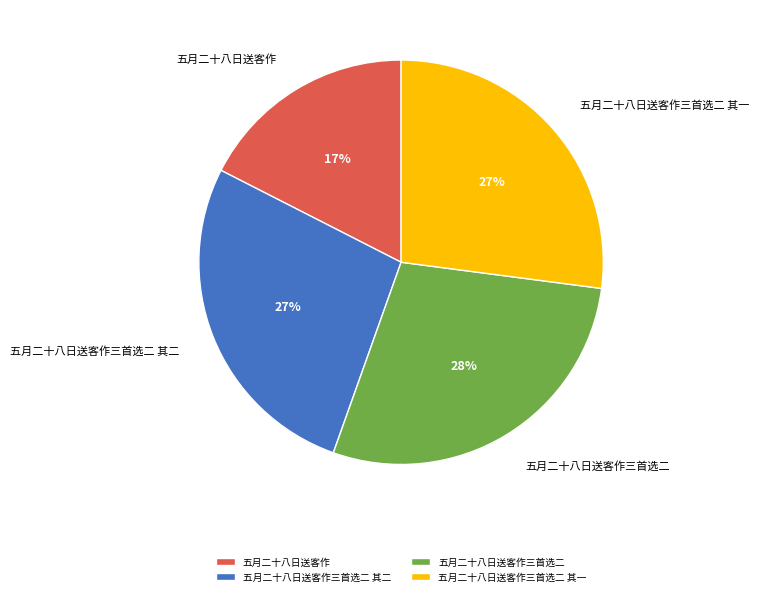

The 五月二十八日送客作 slice represents 17% of the pie. True or false?

True